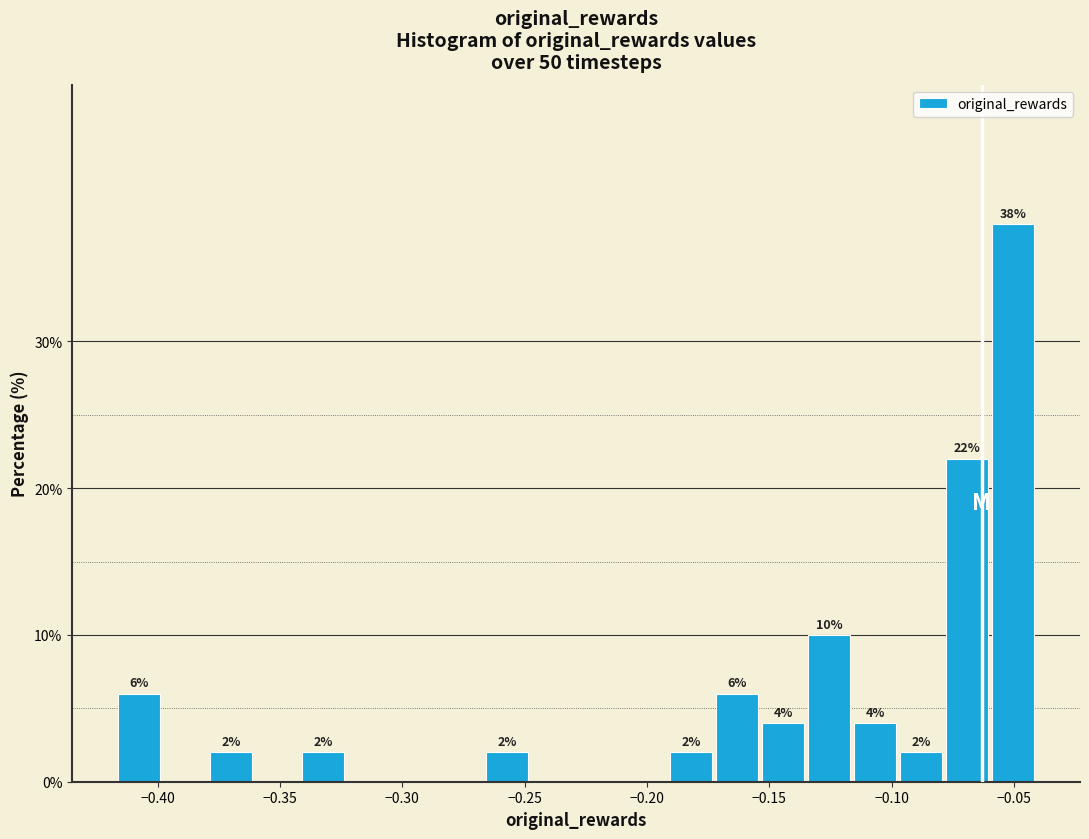

Around what value on the x-axis is the tallest bar? Give the approximate position of its centre, as read against the axis.

-0.050